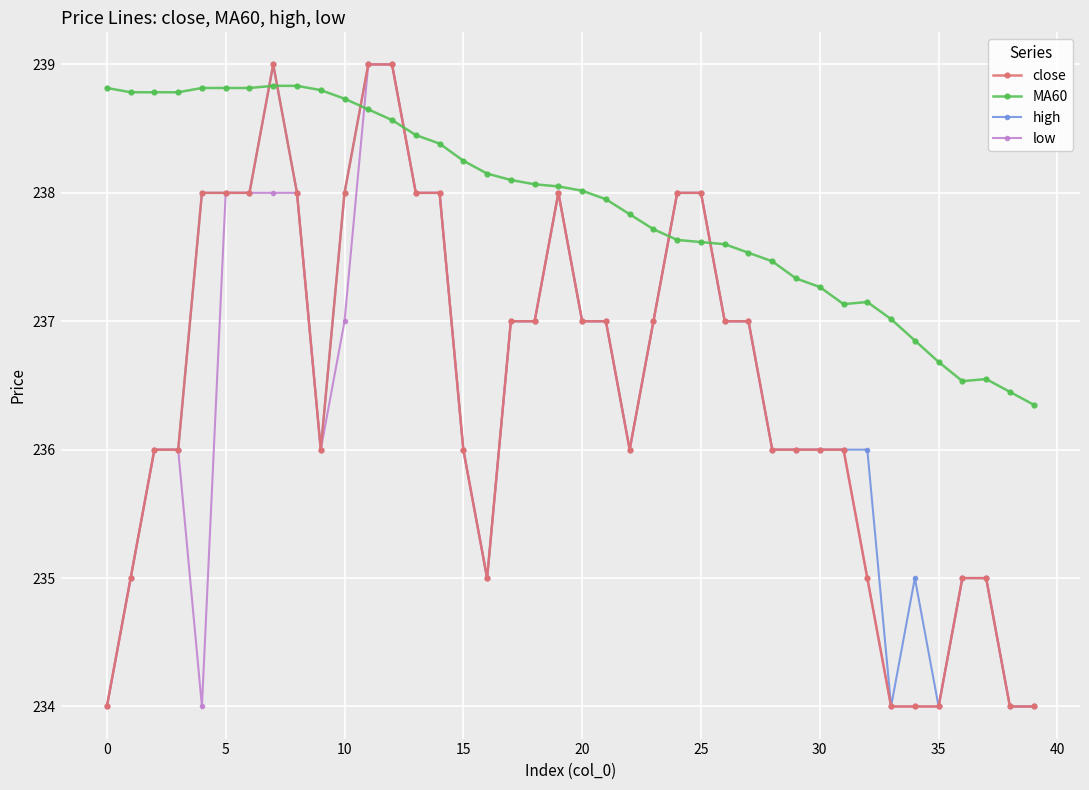

What is the average value of the MA60 series?

237.9